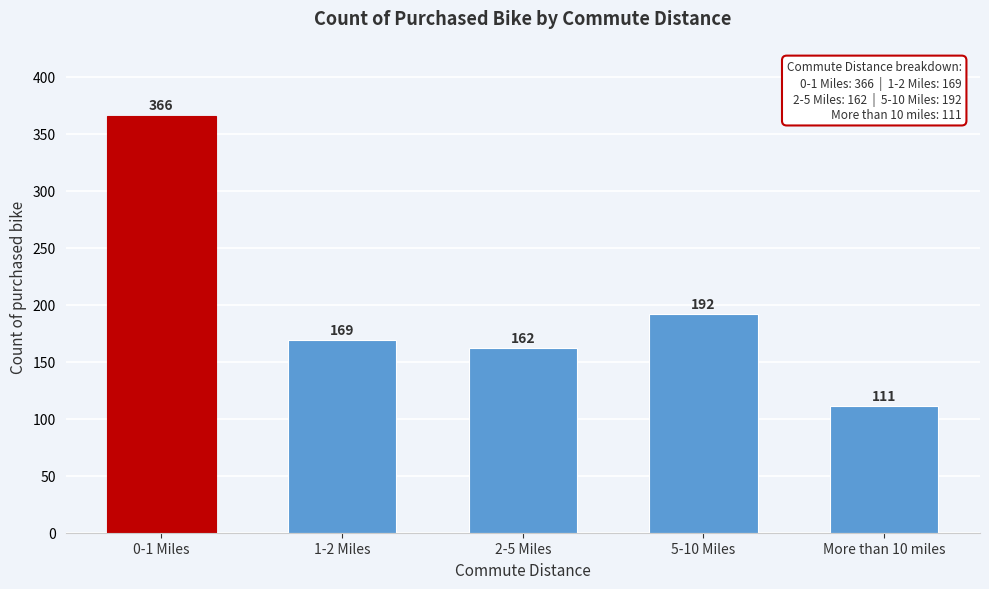

Reading left to right, what are all the values shown in this chart?

0-1 Miles=366	1-2 Miles=169	2-5 Miles=162	5-10 Miles=192	More than 10 miles=111